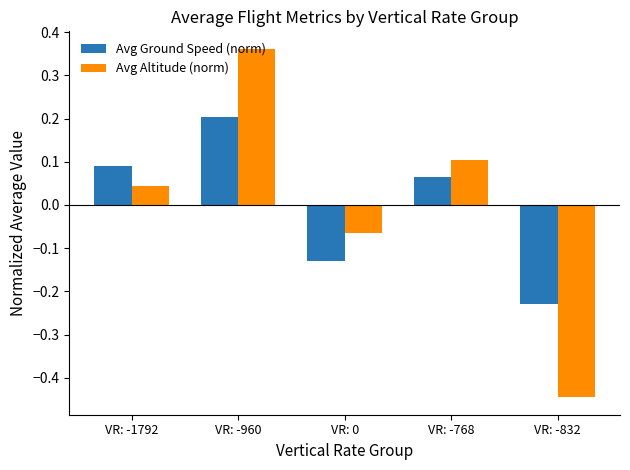

Which label corresponds to the smallest value in the chart?

VR: -832